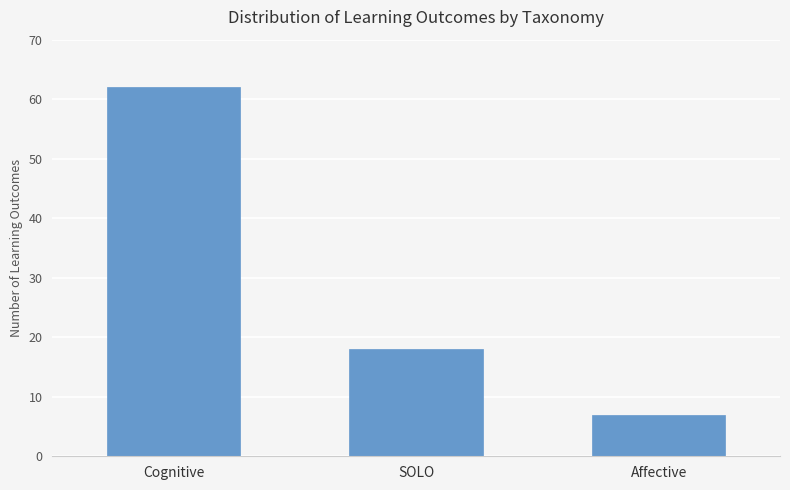

Reading left to right, what are all the values shown in this chart?

Cognitive=62	SOLO=18	Affective=7